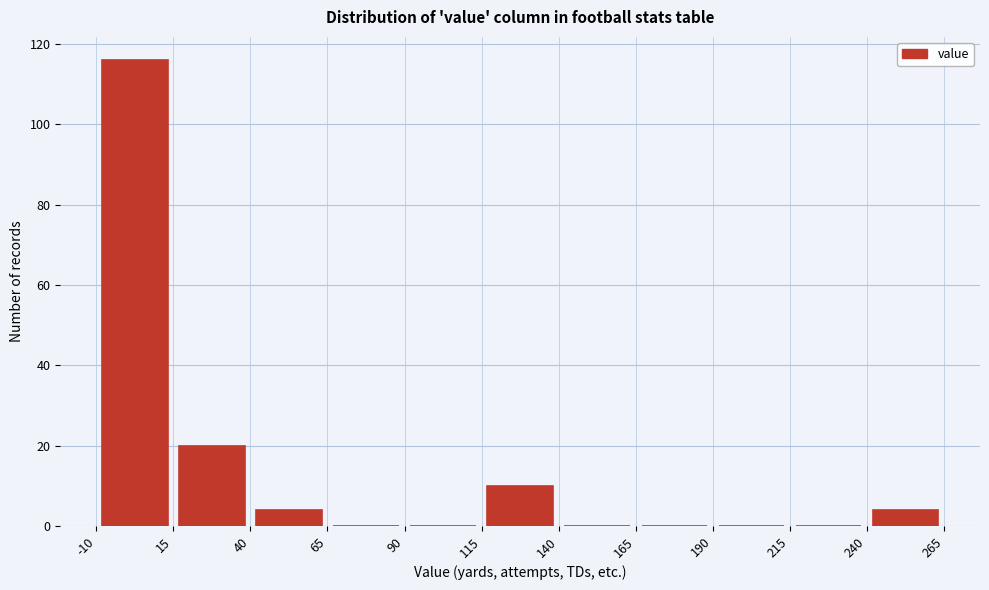

What is the height of the bar covering -10 to 15 on the x-axis? The values are not printed on the chart, so give them approximately, as read against the axis.

116